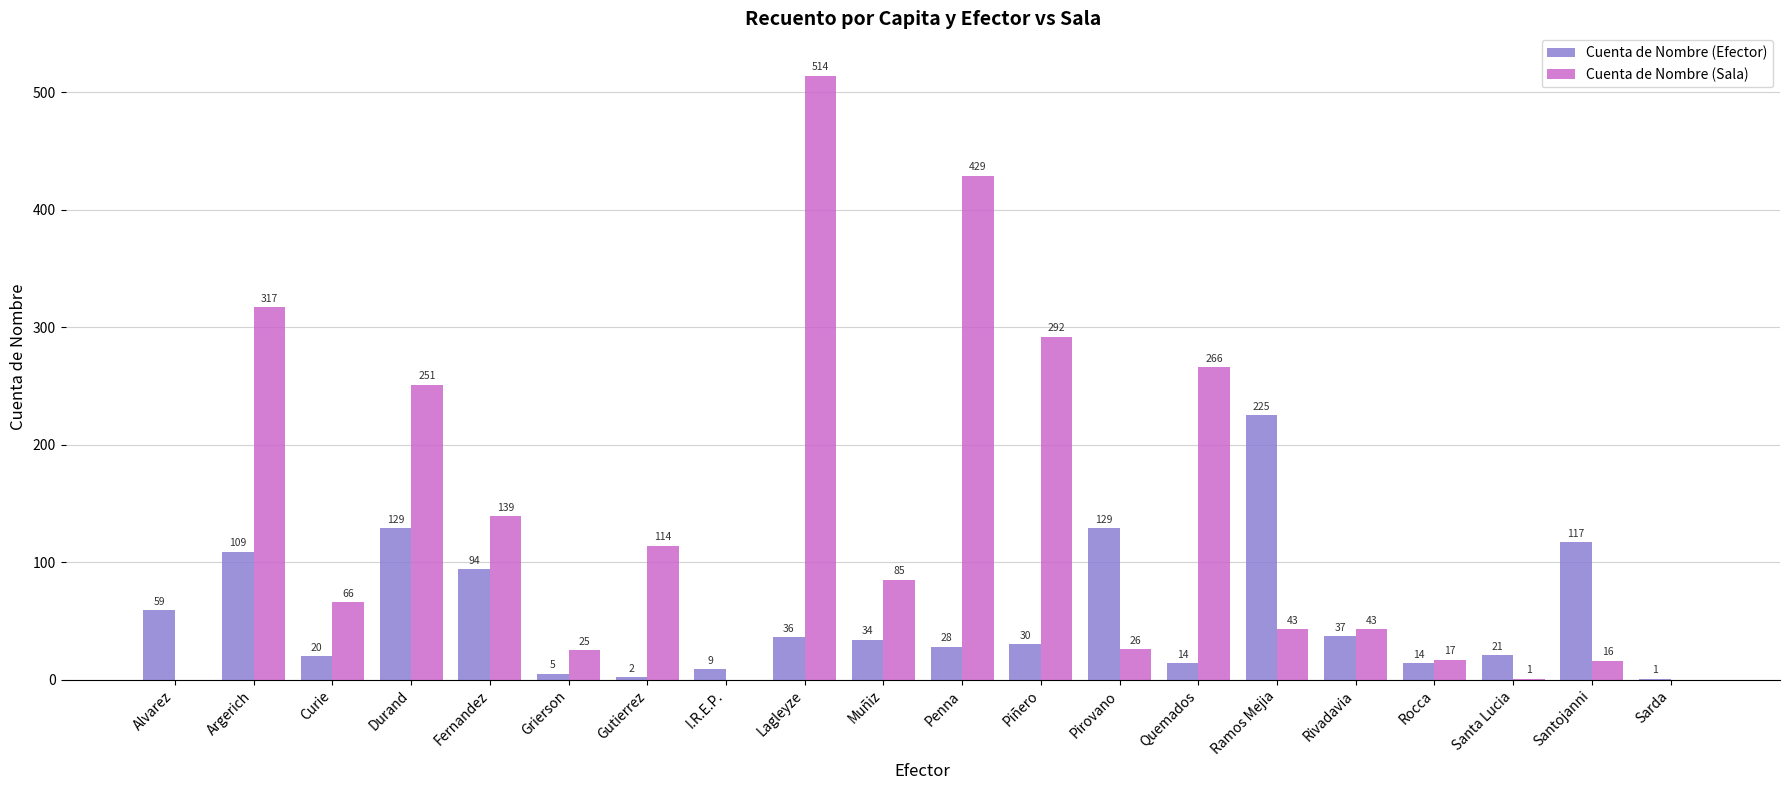

Which label corresponds to the largest value in the chart?

Lagleyze